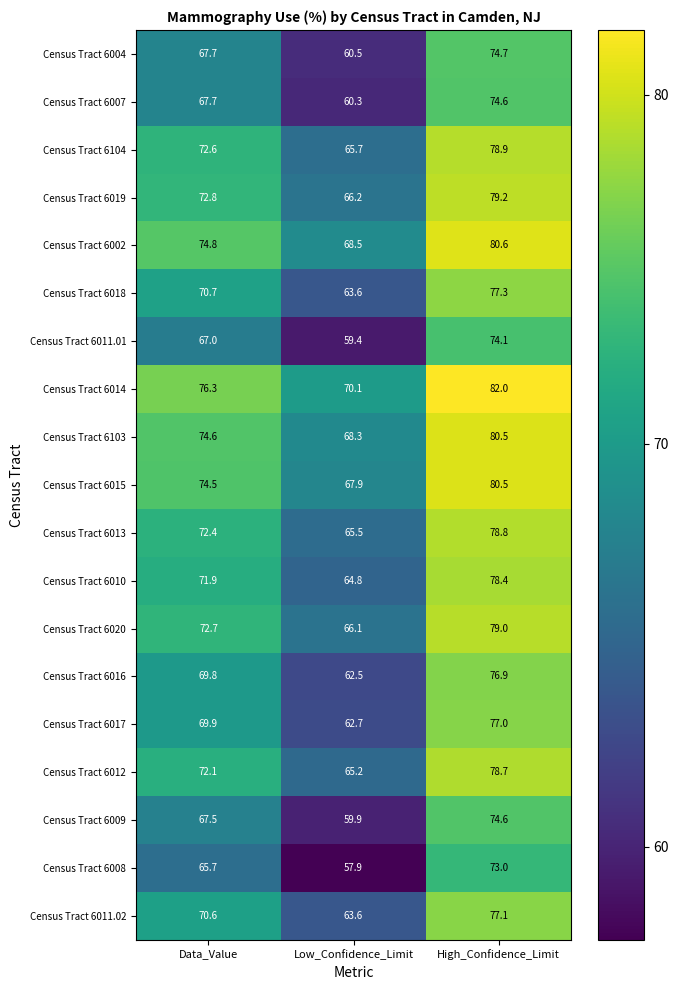

Which series has the widest spread of values?

Census Tract 6008